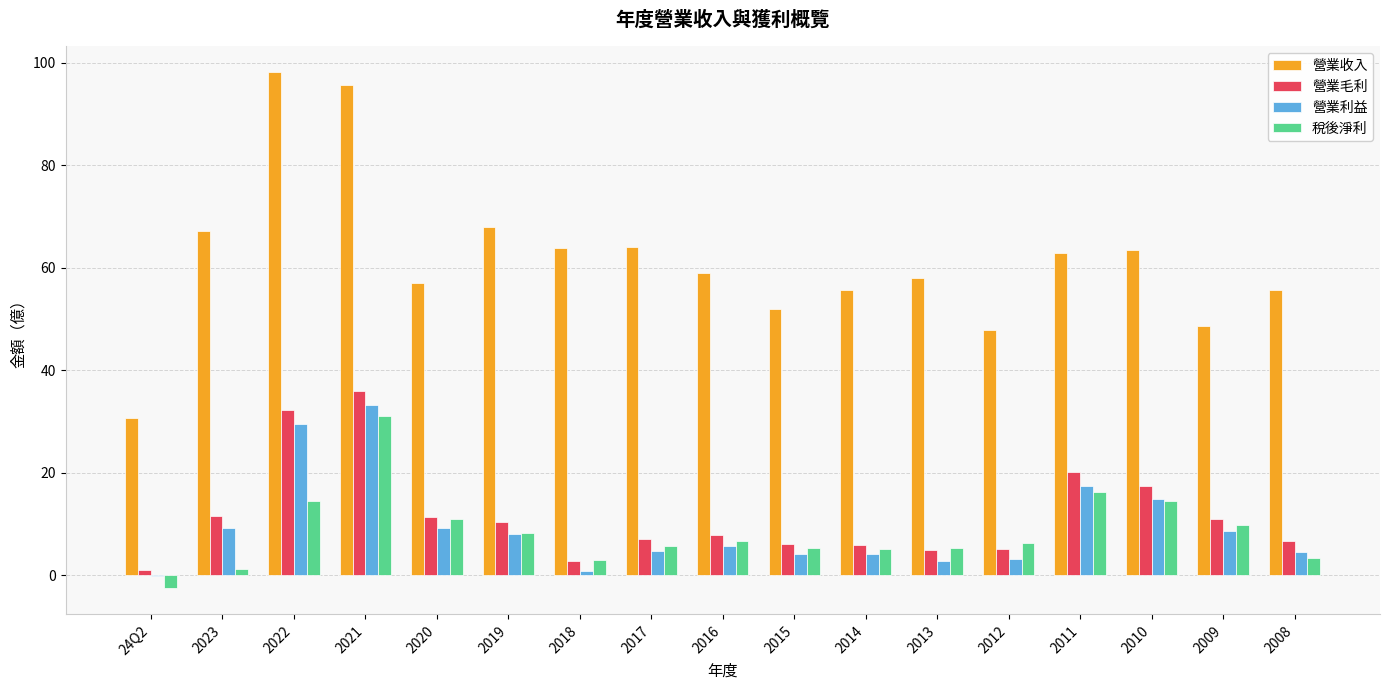

Are the bars horizontal?

No